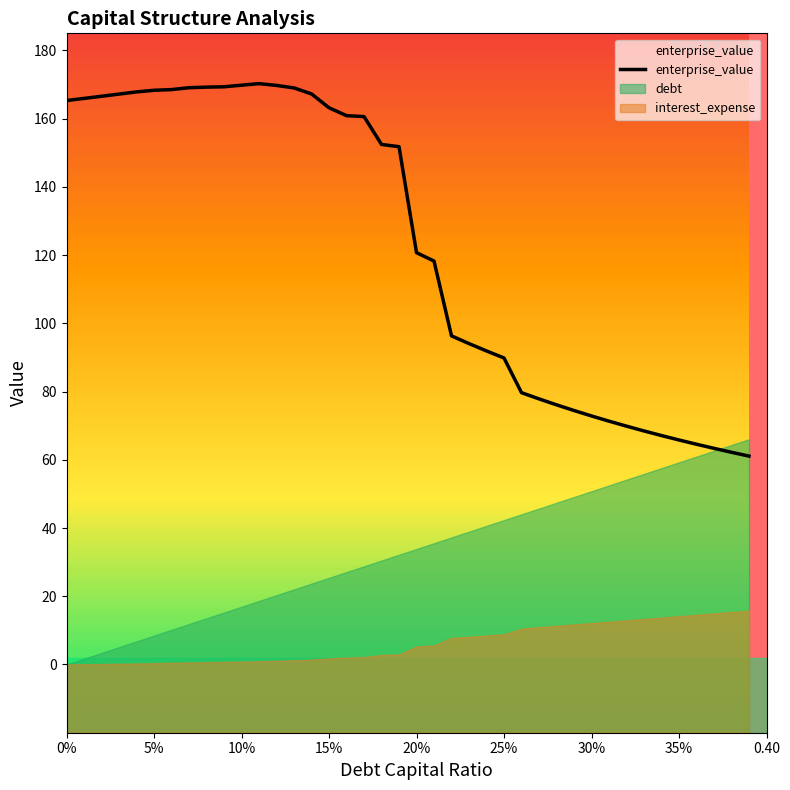

Which series has the largest range (max minus min)?

enterprise_value